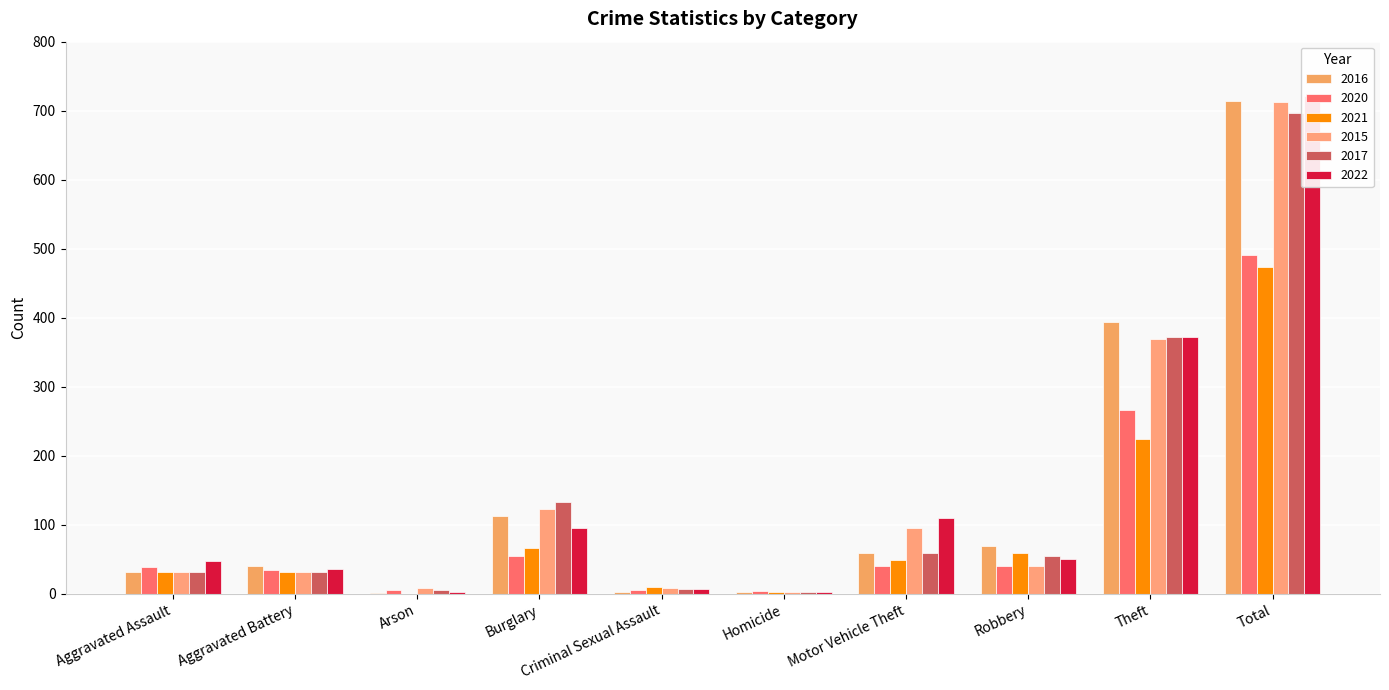

List the labels in order of 2017 value, smallest first.

Homicide, Arson, Criminal Sexual Assault, Aggravated Assault, Aggravated Battery, Robbery, Motor Vehicle Theft, Burglary, Theft, Total